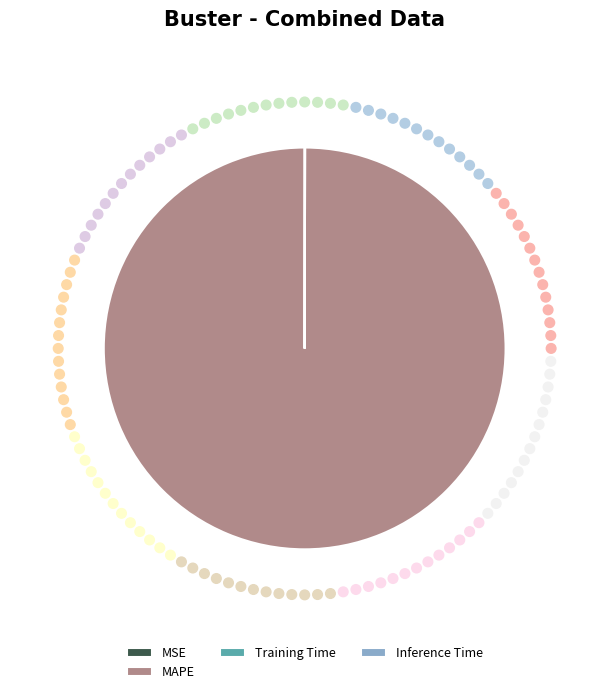

Which category has the biggest portion of the pie?

MAPE